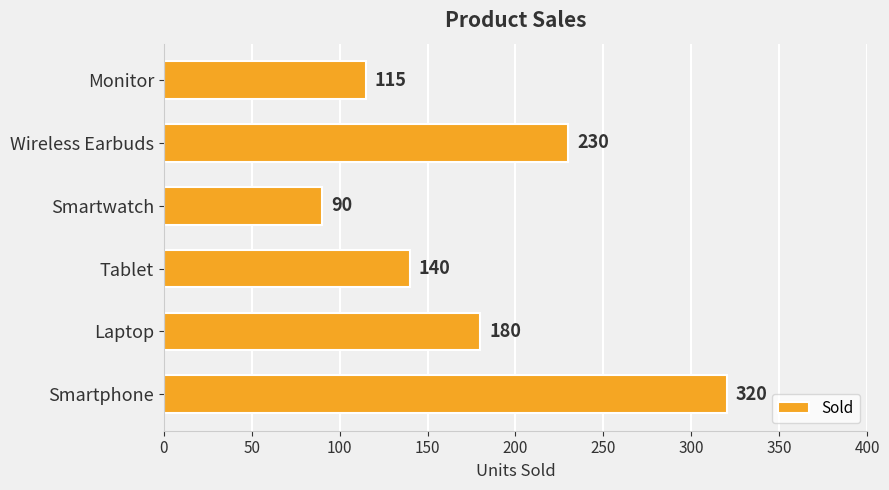

Reading bottom to top, transcribe all the data shown in this chart.

Smartphone=320	Laptop=180	Tablet=140	Smartwatch=90	Wireless Earbuds=230	Monitor=115